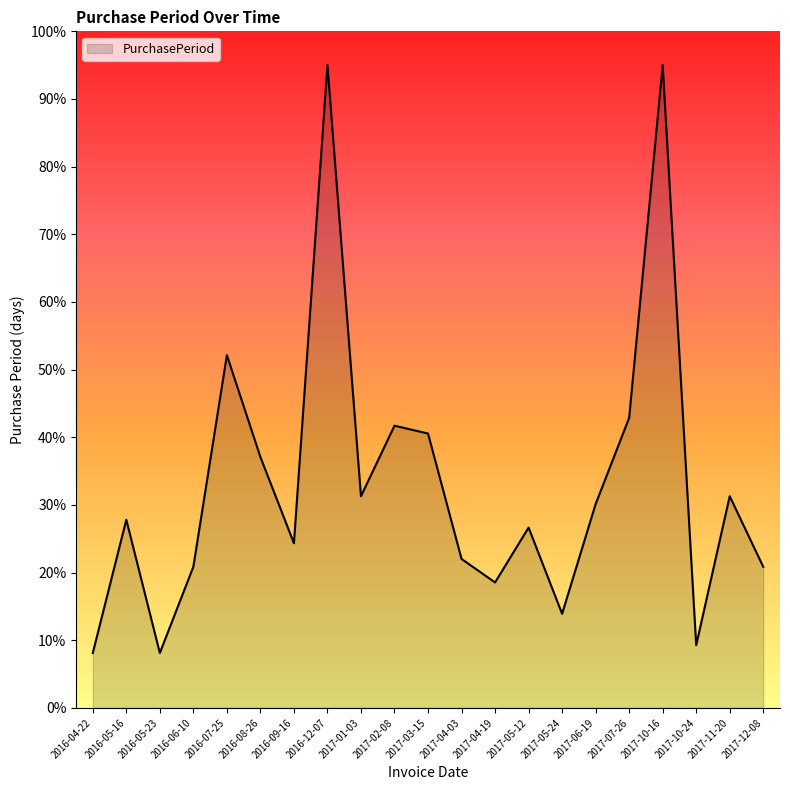

What position from the right is 2017-01-03?

13